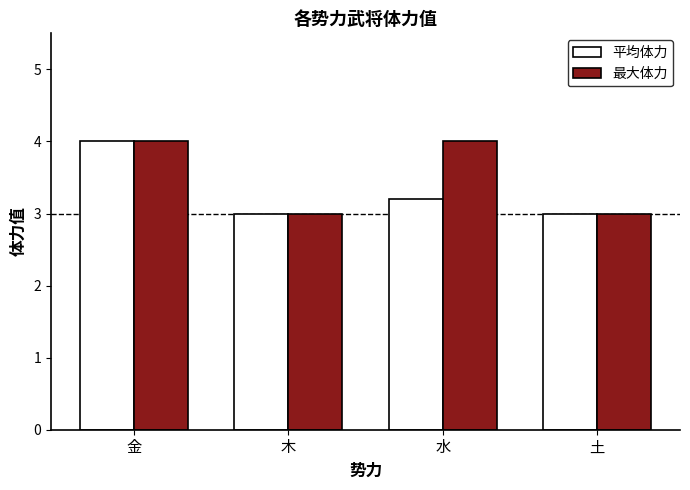

What is the label of the 2nd bar from the left?

木